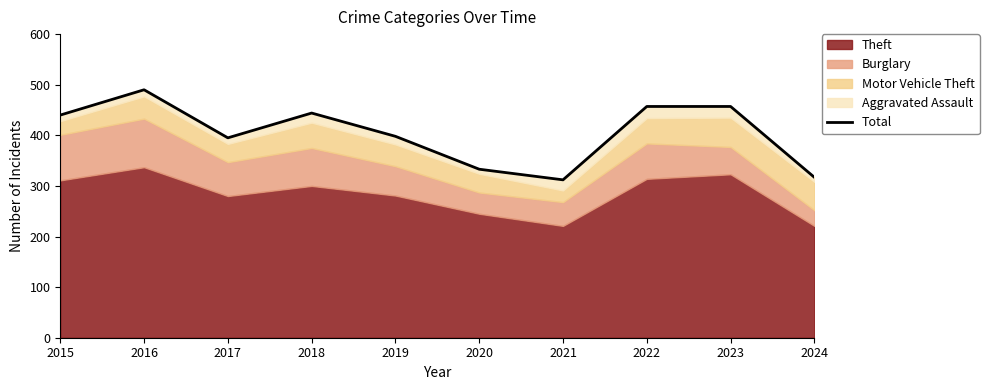

True or false: the data shows 658 at 2023.

False